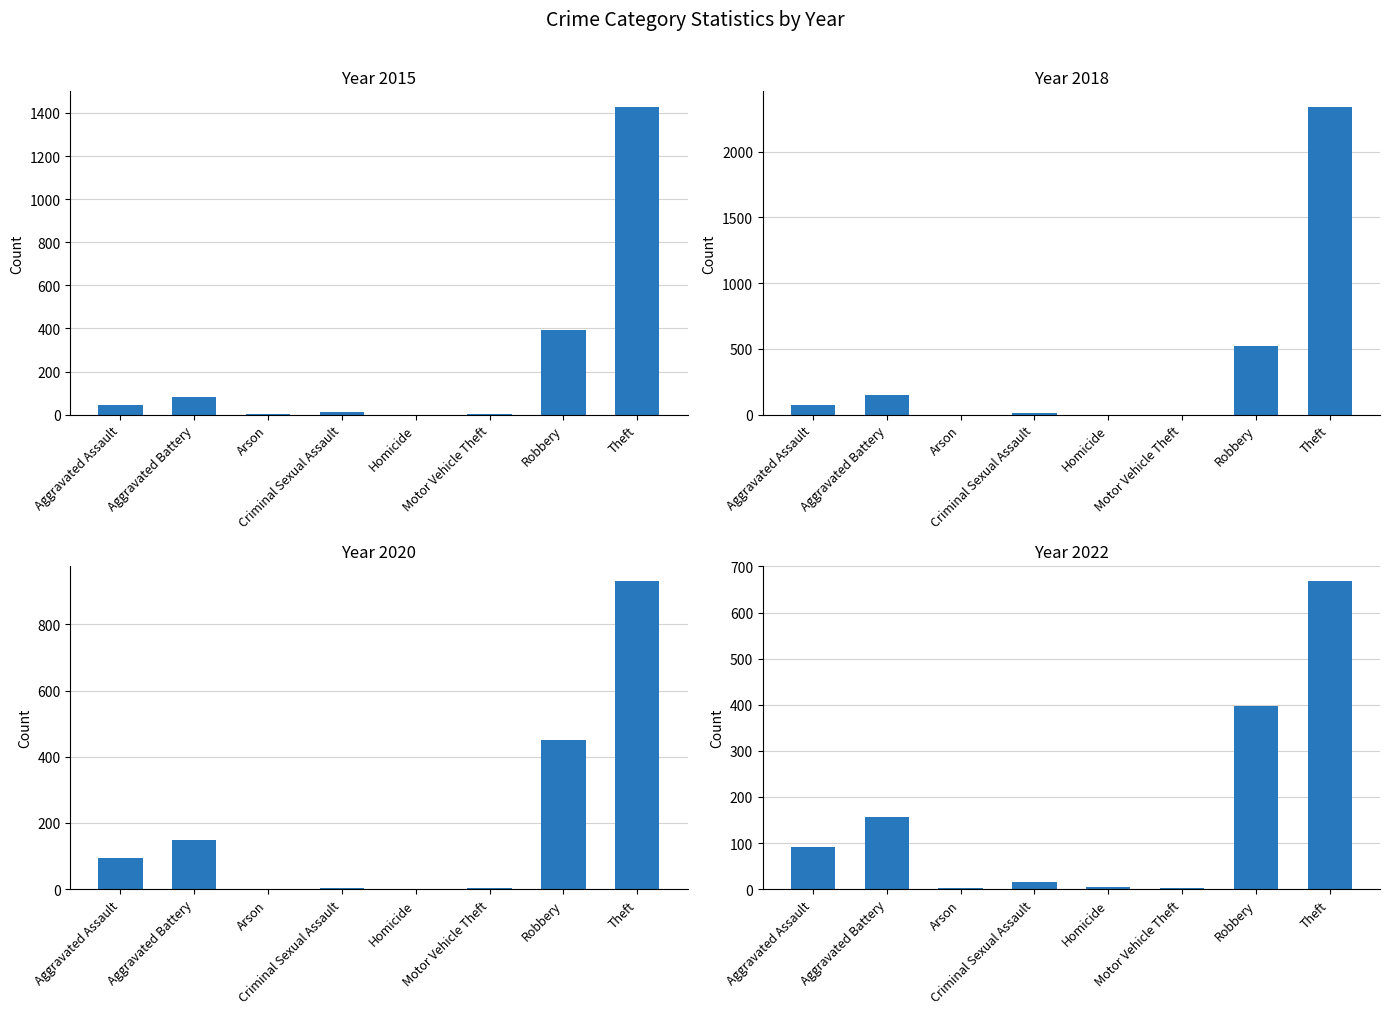

How many groups of bars are there?

8